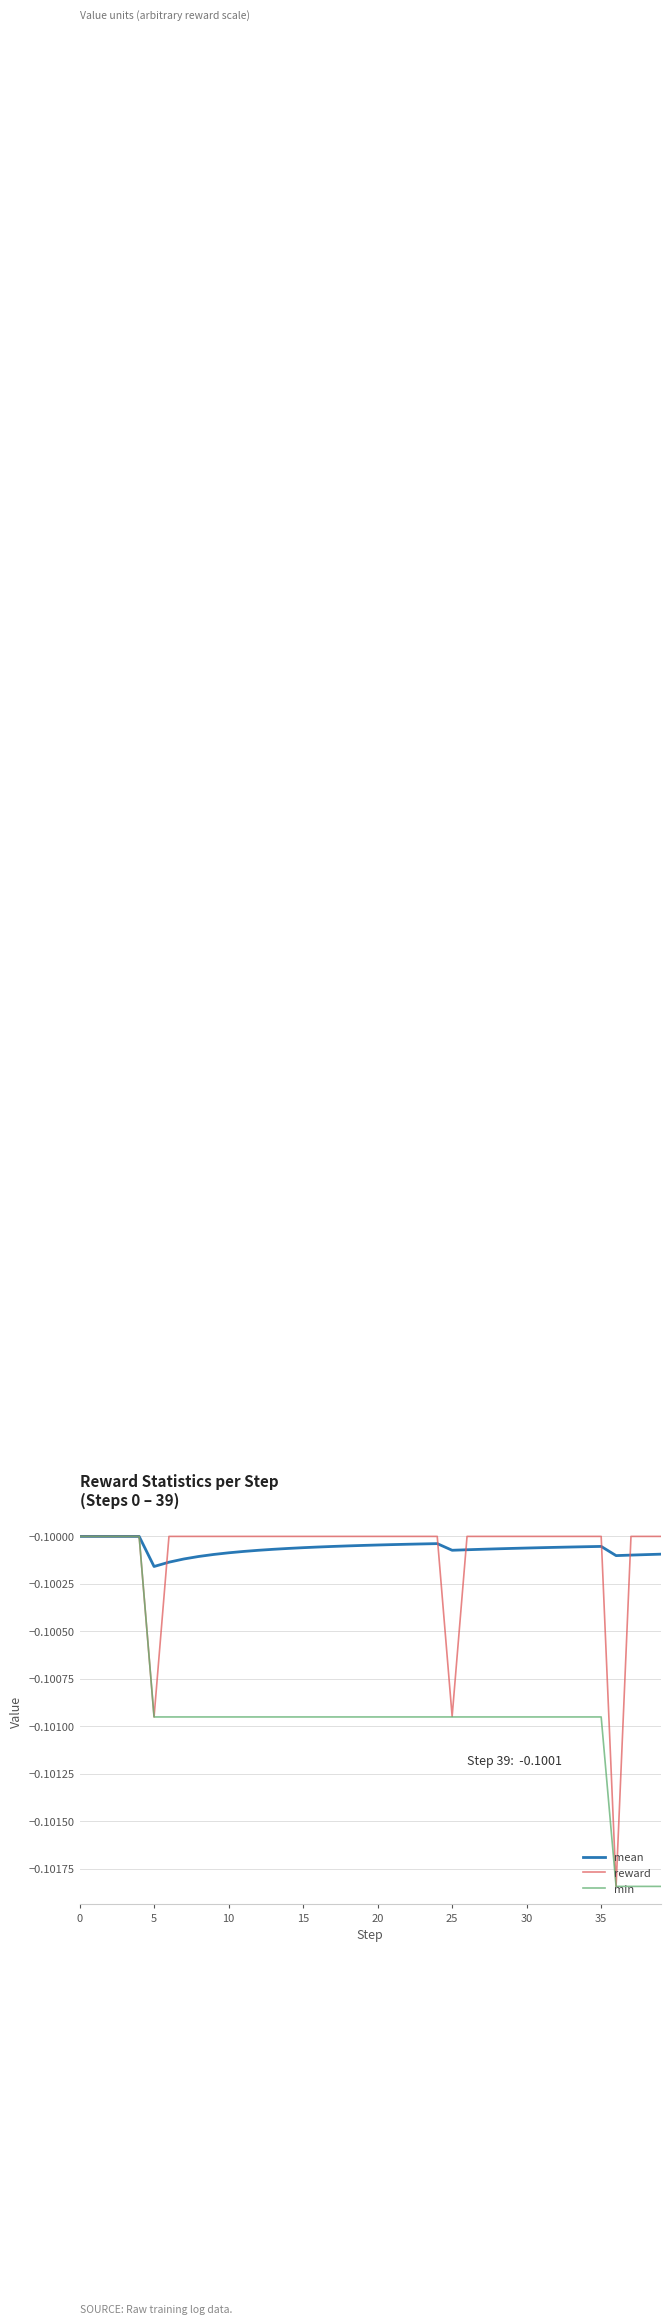

Does the chart display data point markers on the line(s)?

No